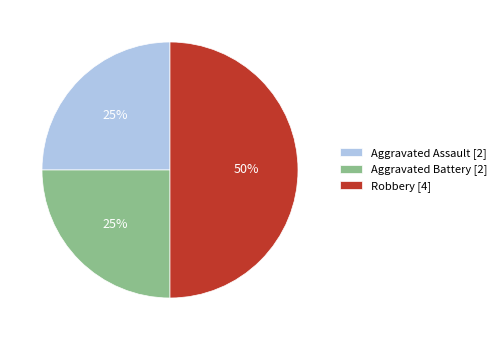

To the nearest percent, what is the difference between the Aggravated Battery and Robbery slice percentages?

25%